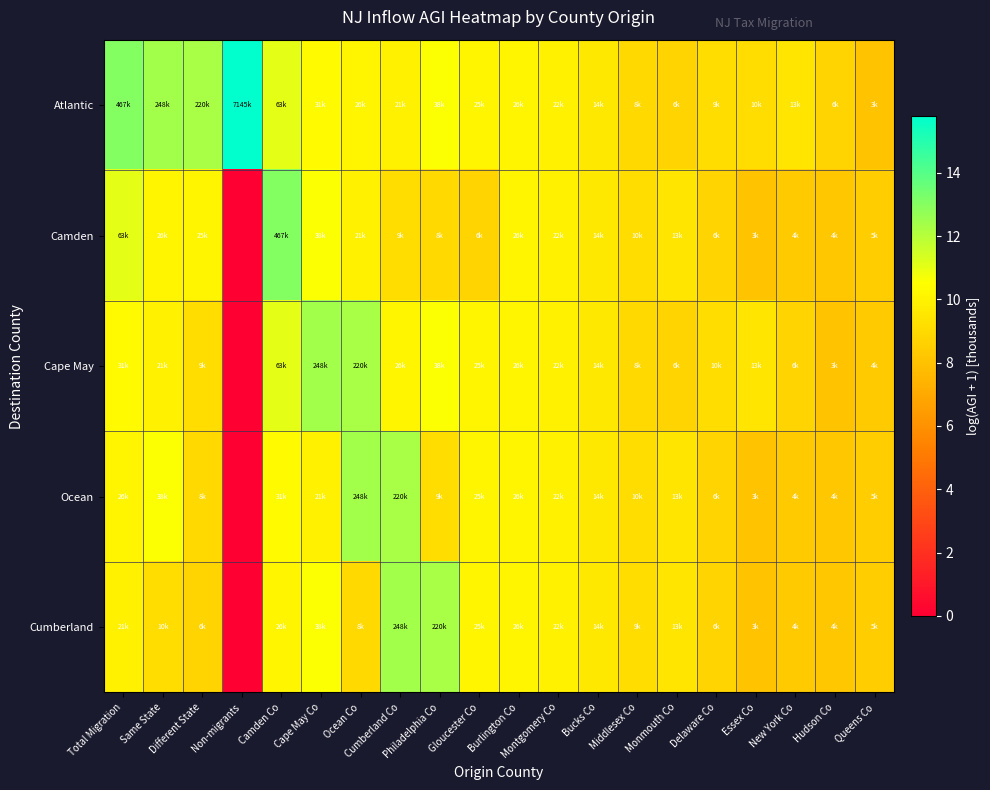

Reading left to right, transcribe all the data shown in this chart.

Atlantic: Total Migration=13.1	Same State=12.4	Different State=12.3	Non-migrants=15.8	Camden Co=11.1	Cape May Co=10.3	Ocean Co=10.2	Cumberland Co=9.9	Philadelphia Co=10.6	Gloucester Co=10.1	Burlington Co=10.2	Montgomery Co=10.0	Bucks Co=9.6	Middlesex Co=9.0	Monmouth Co=8.8	Delaware Co=9.1	Essex Co=9.2	New York Co=9.5	Hudson Co=8.8	Queens Co=8.0
Camden: Total Migration=11.1	Same State=10.2	Different State=10.1	Non-migrants=0.0	Camden Co=13.1	Cape May Co=10.6	Ocean Co=9.9	Cumberland Co=9.1	Philadelphia Co=9.0	Gloucester Co=8.8	Burlington Co=10.2	Montgomery Co=10.0	Bucks Co=9.6	Middlesex Co=9.2	Monmouth Co=9.5	Delaware Co=8.8	Essex Co=8.0	New York Co=8.4	Hudson Co=8.3	Queens Co=8.5
Cape May: Total Migration=10.3	Same State=9.9	Different State=9.1	Non-migrants=0.0	Camden Co=11.1	Cape May Co=12.4	Ocean Co=12.3	Cumberland Co=10.2	Philadelphia Co=10.6	Gloucester Co=10.1	Burlington Co=10.2	Montgomery Co=10.0	Bucks Co=9.6	Middlesex Co=9.0	Monmouth Co=8.8	Delaware Co=9.2	Essex Co=9.5	New York Co=8.8	Hudson Co=8.0	Queens Co=8.4
Ocean: Total Migration=10.2	Same State=10.6	Different State=9.0	Non-migrants=0.0	Camden Co=10.3	Cape May Co=9.9	Ocean Co=12.4	Cumberland Co=12.3	Philadelphia Co=9.1	Gloucester Co=10.1	Burlington Co=10.2	Montgomery Co=10.0	Bucks Co=9.6	Middlesex Co=9.2	Monmouth Co=9.5	Delaware Co=8.8	Essex Co=8.0	New York Co=8.4	Hudson Co=8.3	Queens Co=8.5
Cumberland: Total Migration=9.9	Same State=9.2	Different State=8.8	Non-migrants=0.0	Camden Co=10.2	Cape May Co=10.6	Ocean Co=9.0	Cumberland Co=12.4	Philadelphia Co=12.3	Gloucester Co=10.1	Burlington Co=10.2	Montgomery Co=10.0	Bucks Co=9.6	Middlesex Co=9.1	Monmouth Co=9.5	Delaware Co=8.8	Essex Co=8.0	New York Co=8.4	Hudson Co=8.3	Queens Co=8.5